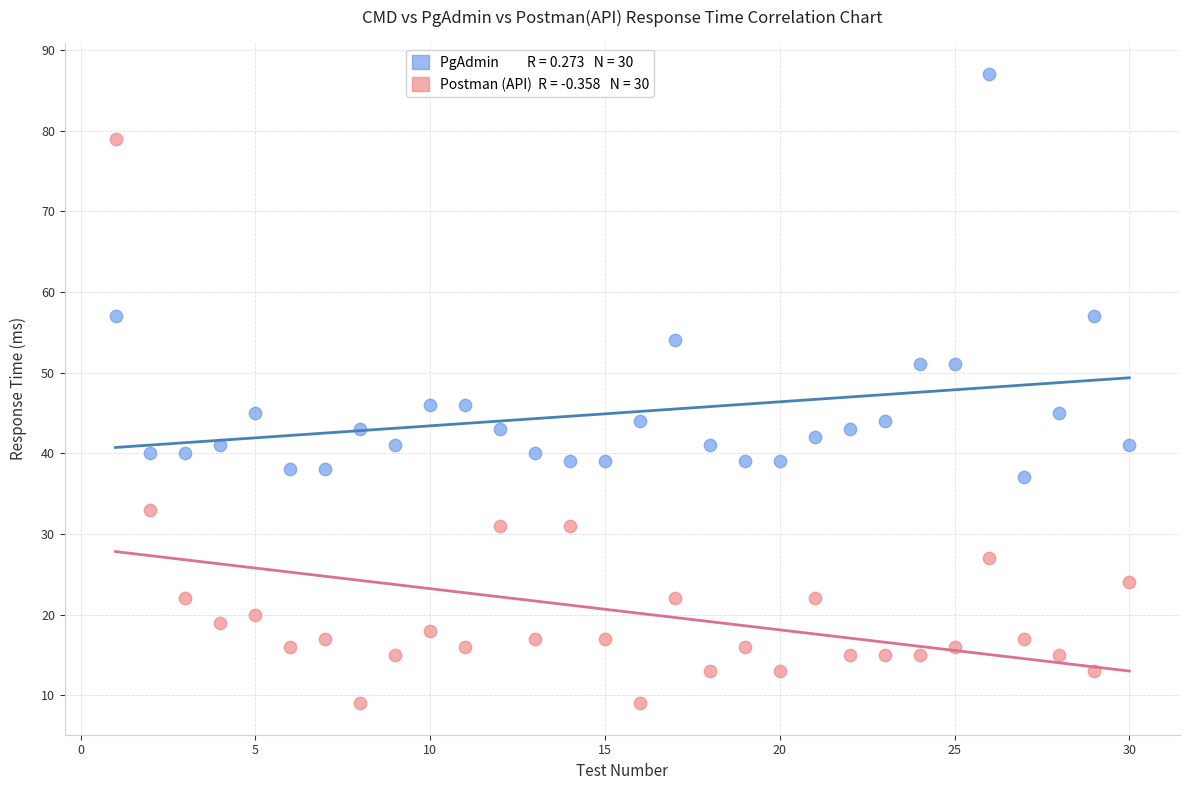

Across all data points, what is the range of Y values (max minus min)?

78